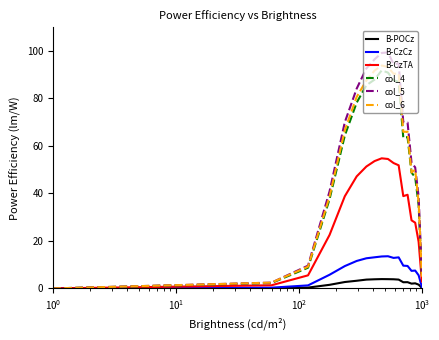

What is the greatest value displayed?

99.4